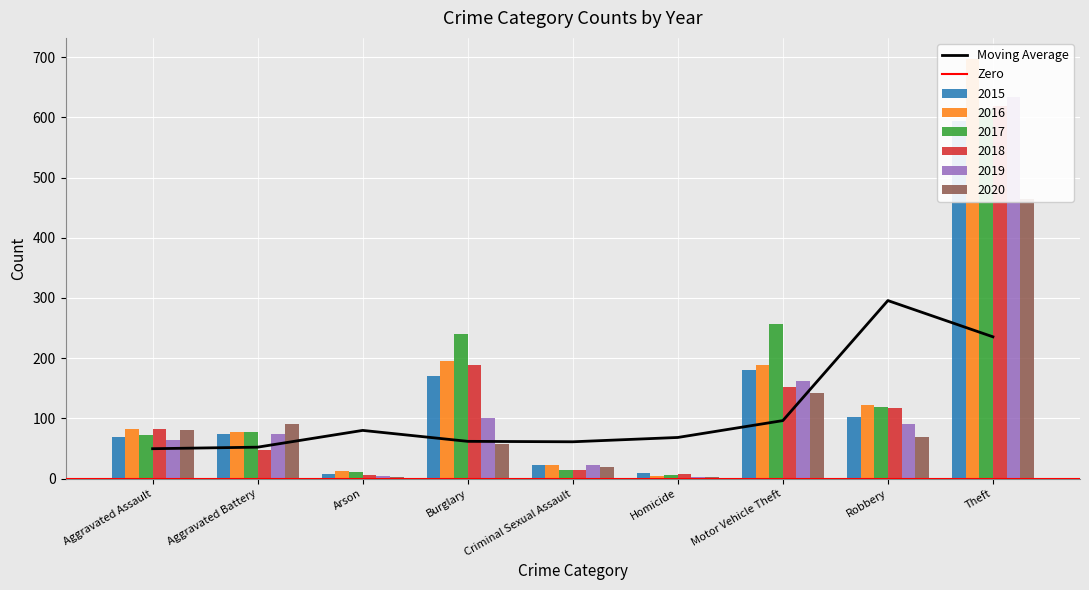

Which label corresponds to the largest value in the chart?

Theft